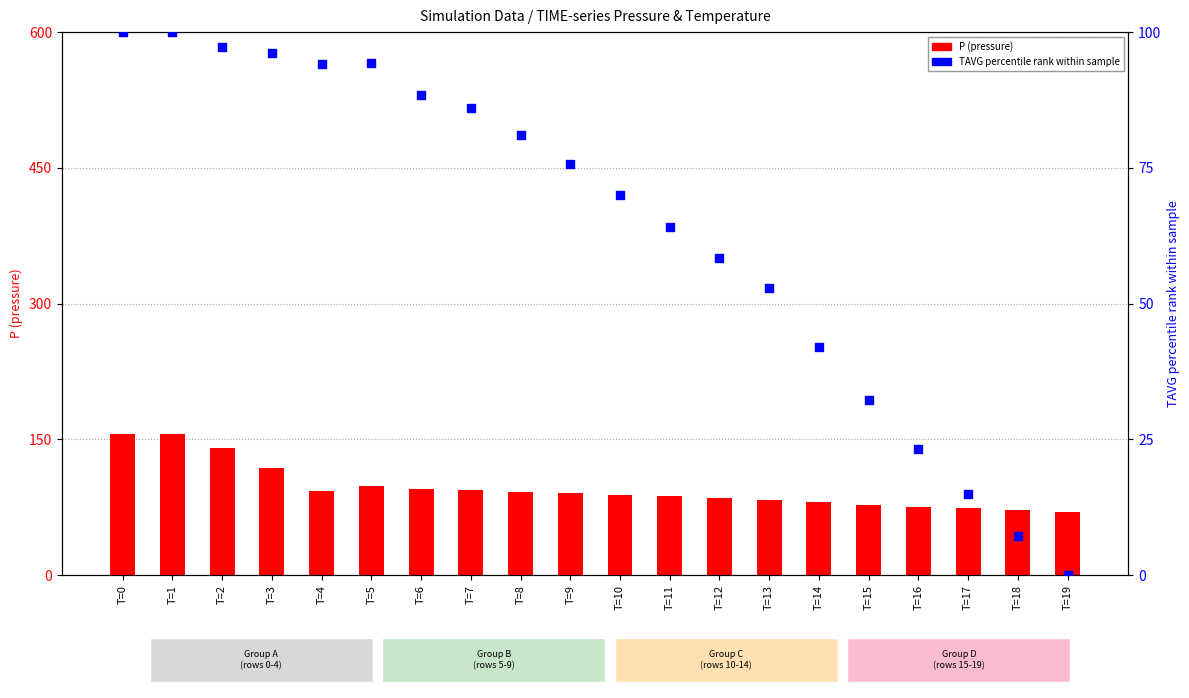

Which series reaches the maximum Y coordinate?

P